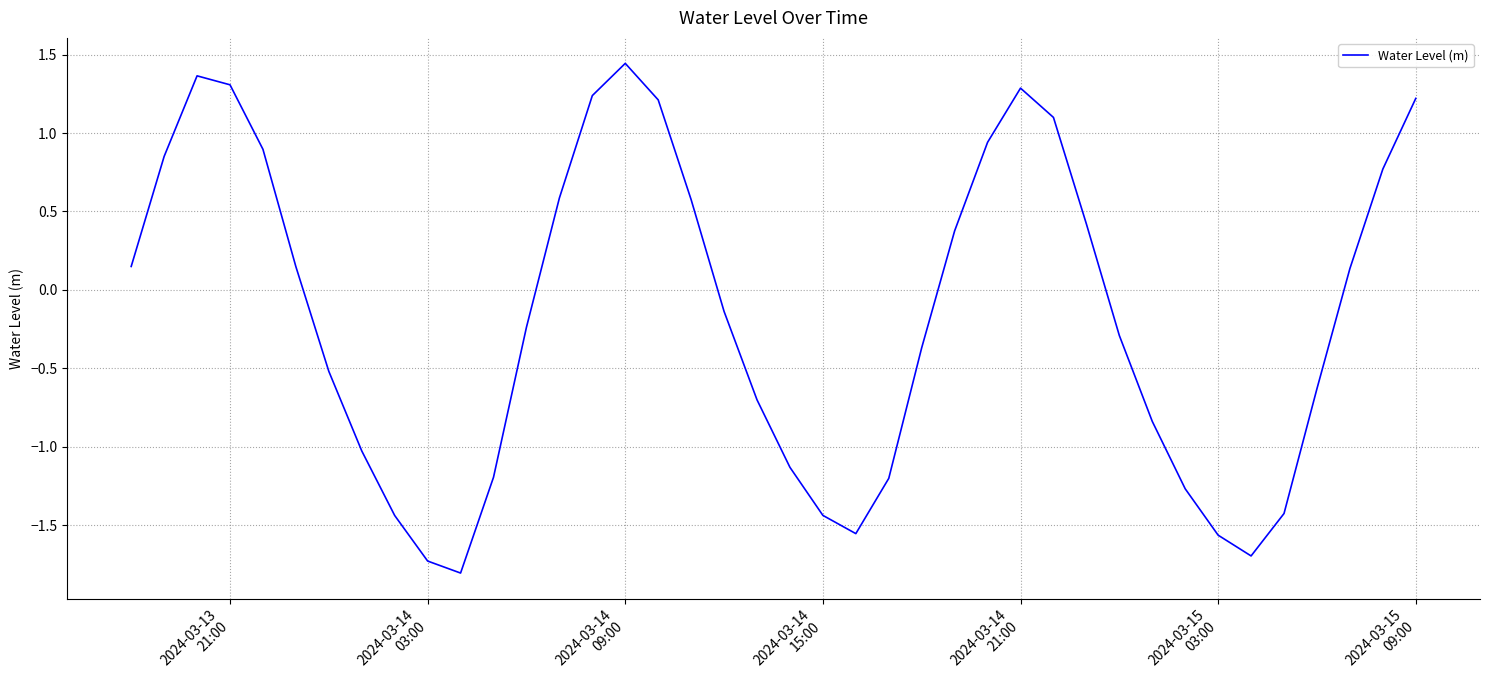

True or false: the data has more than 1 interior local peaks.

True